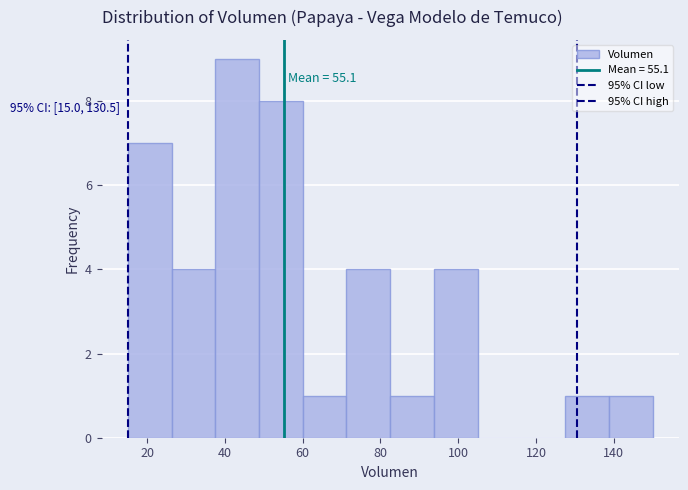

Over which range of the x-axis is the bar tallest?

38 to 48